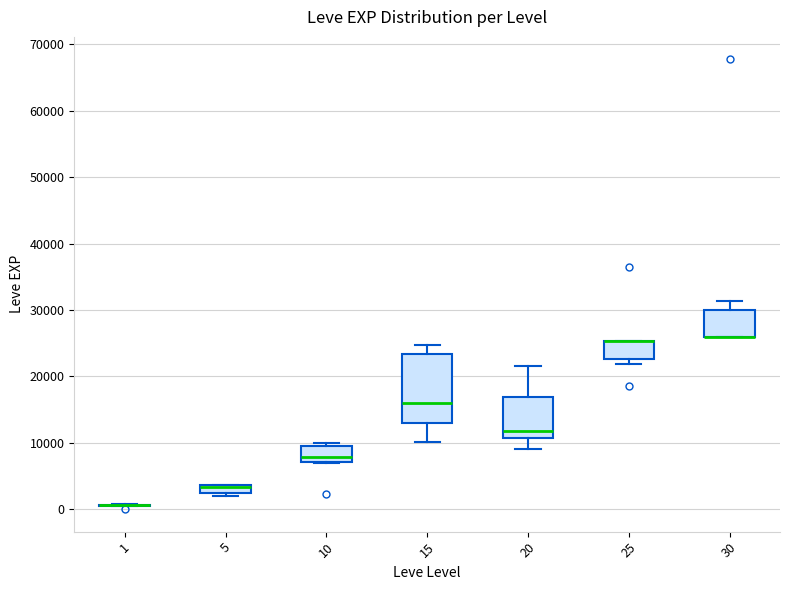

Comparing the boxes themselves (not the whiskers), which one is the tallest?

15